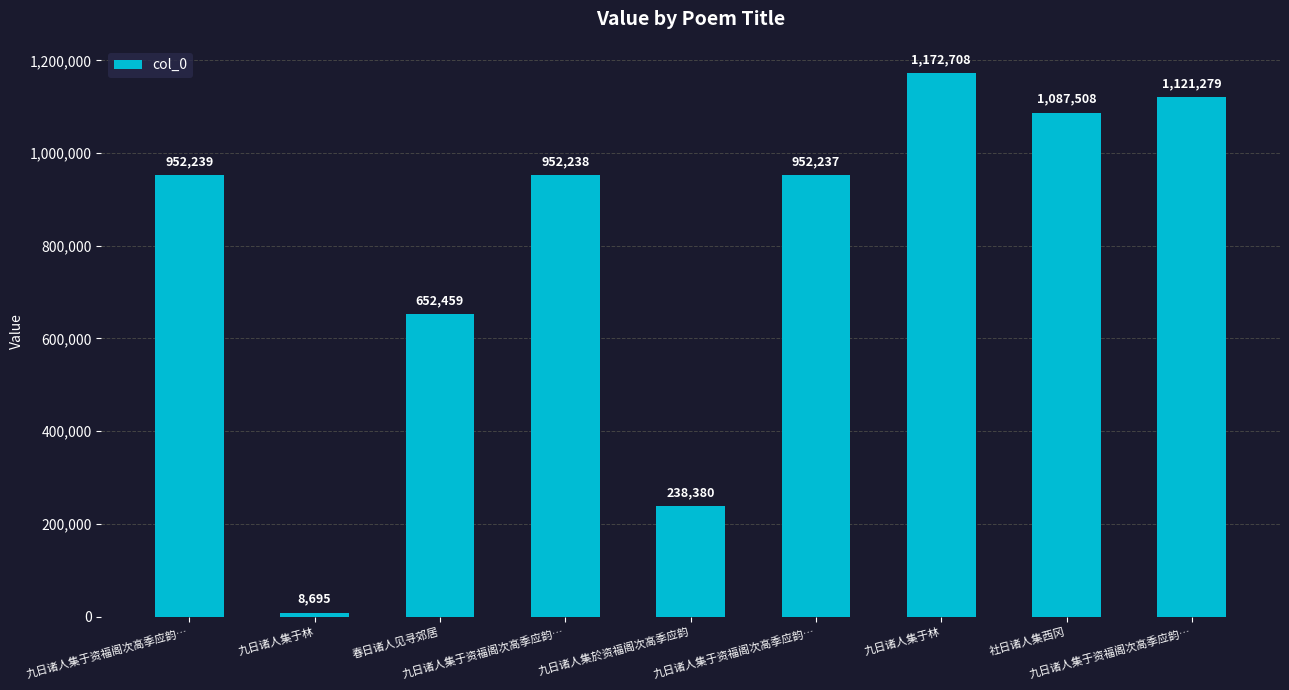

How many values are below 952238?

4